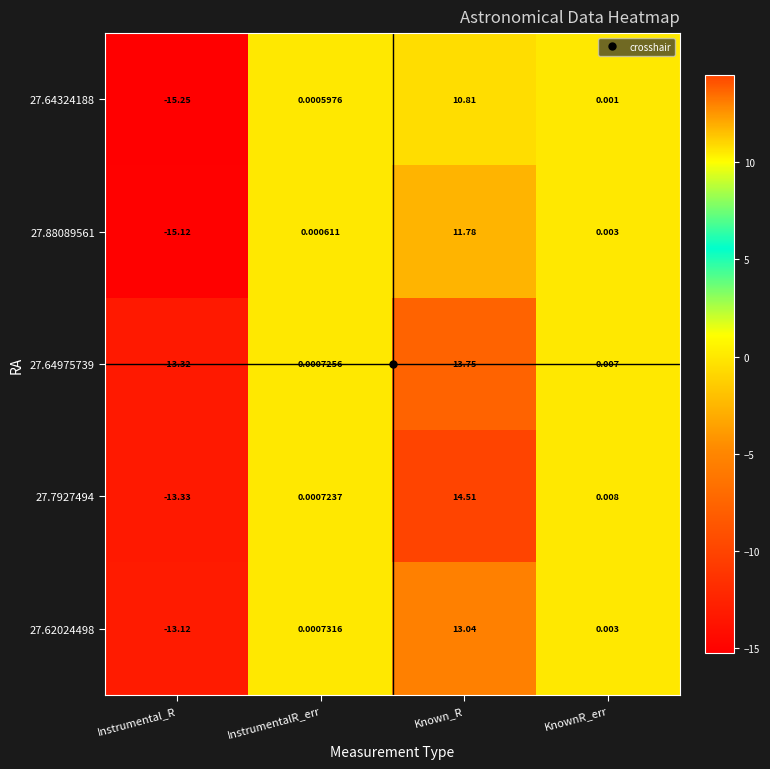

Which label corresponds to the smallest value in the chart?

Instrumental_R